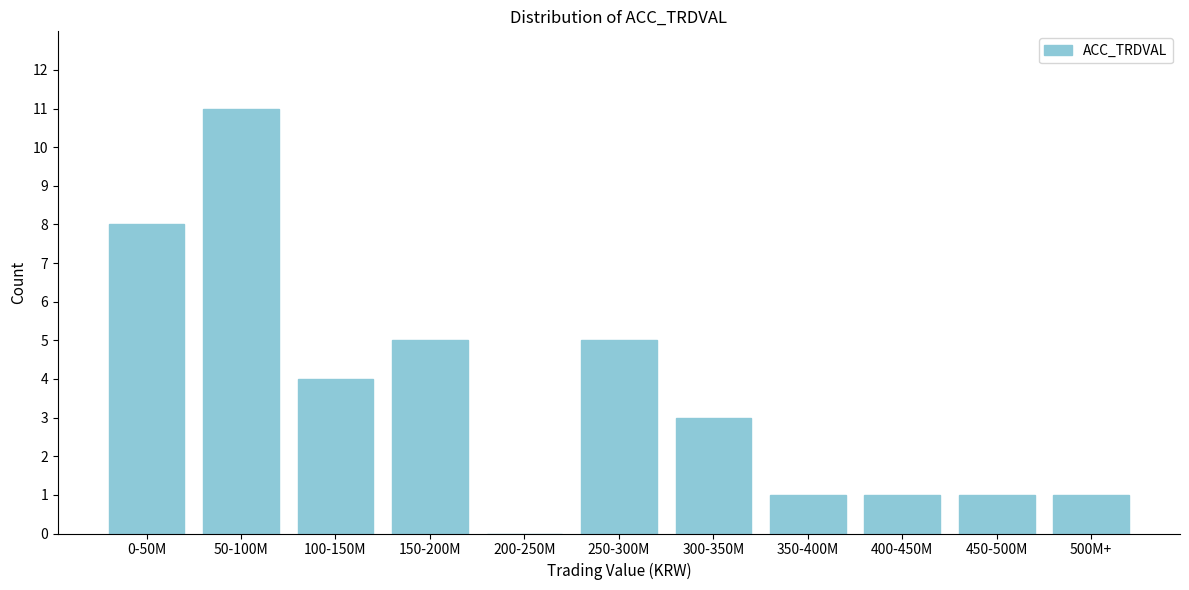

Reading right to left, list all the values displayed in this chart.

500M+=1	450-500M=1	400-450M=1	350-400M=1	300-350M=3	250-300M=5	200-250M=0	150-200M=5	100-150M=4	50-100M=11	0-50M=8